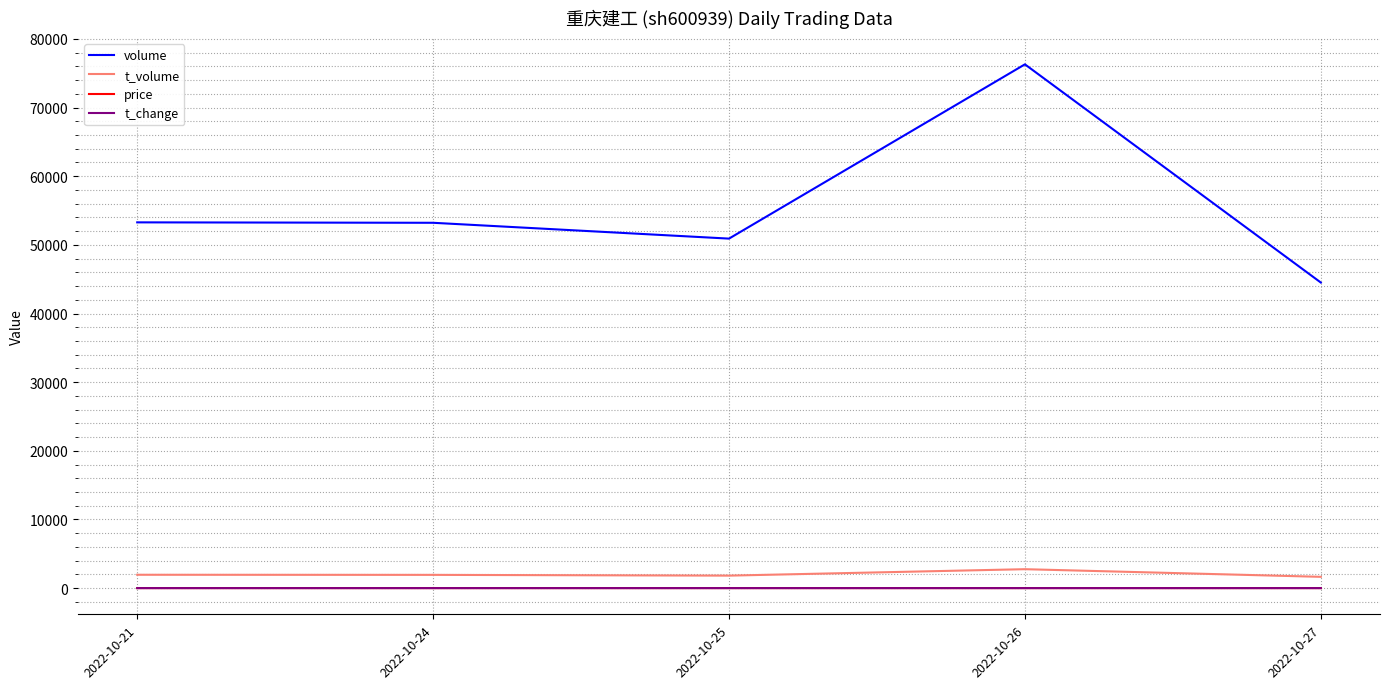

True or false: price and volume intersect in this chart.

False